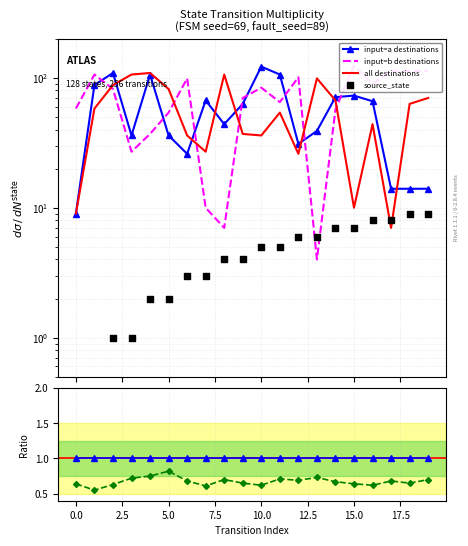

Which series has the widest spread of Y values?

input=b destinations